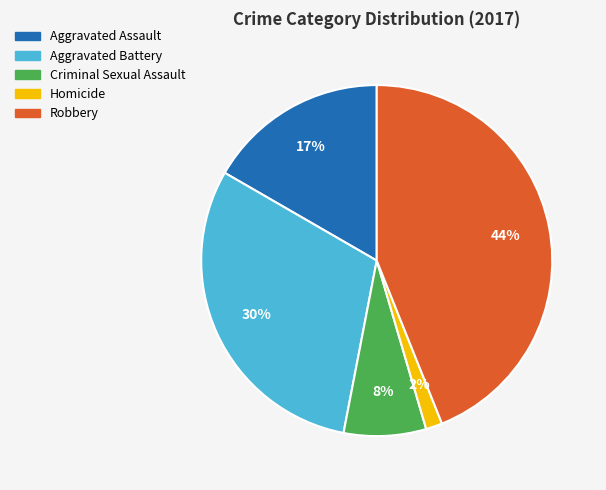

True or false: Aggravated Battery accounts for 39% of the total.

False